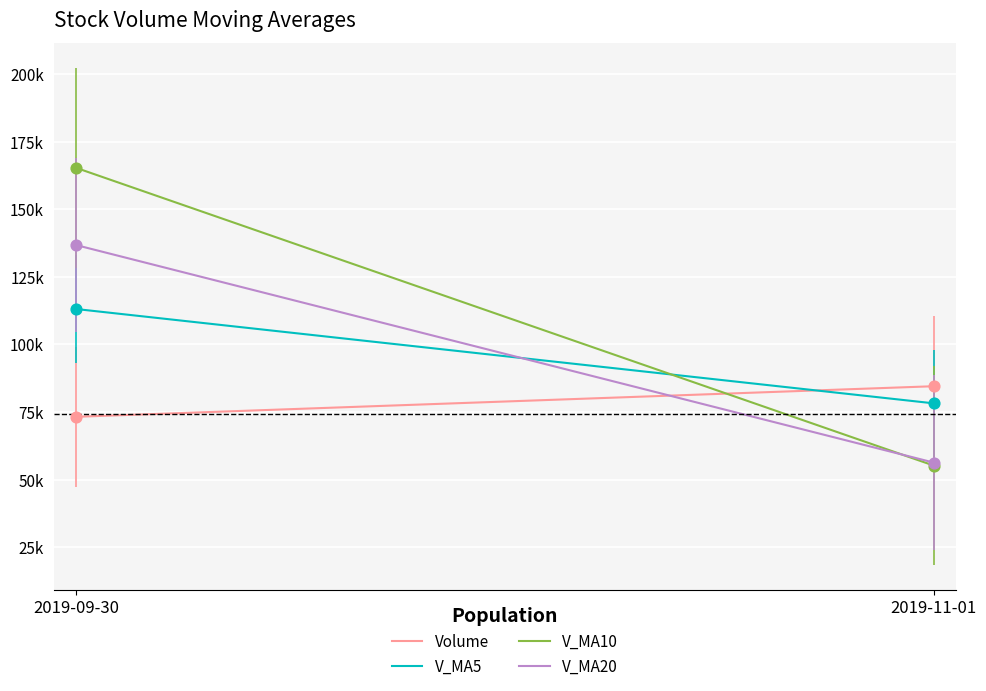

What is the total value across all series at 2019-09-30?

488462.2